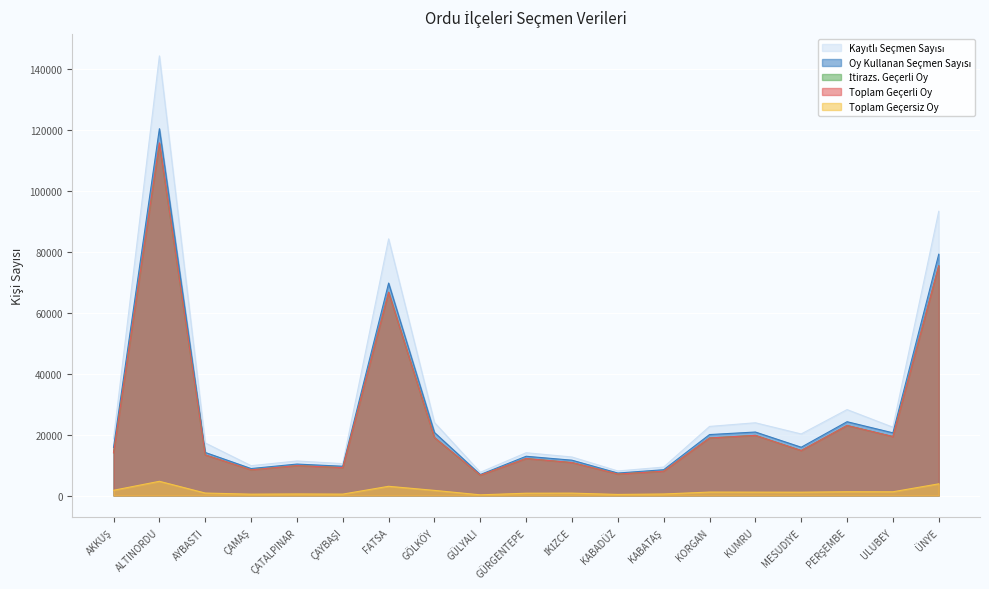

At which category does the chart reach its peak across all series?

ALTINORDU